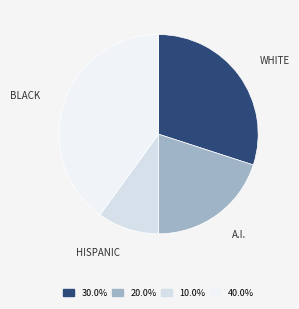

Is BLACK the majority of the pie?

No